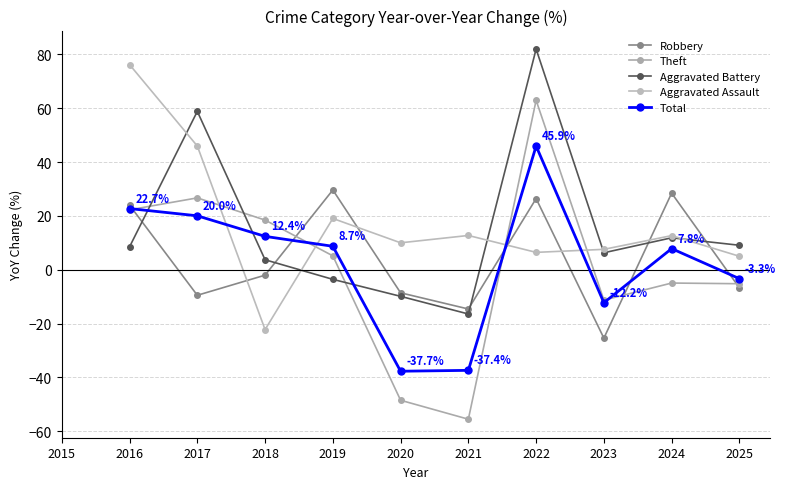

How many interior local peaks does the Total series have?

2